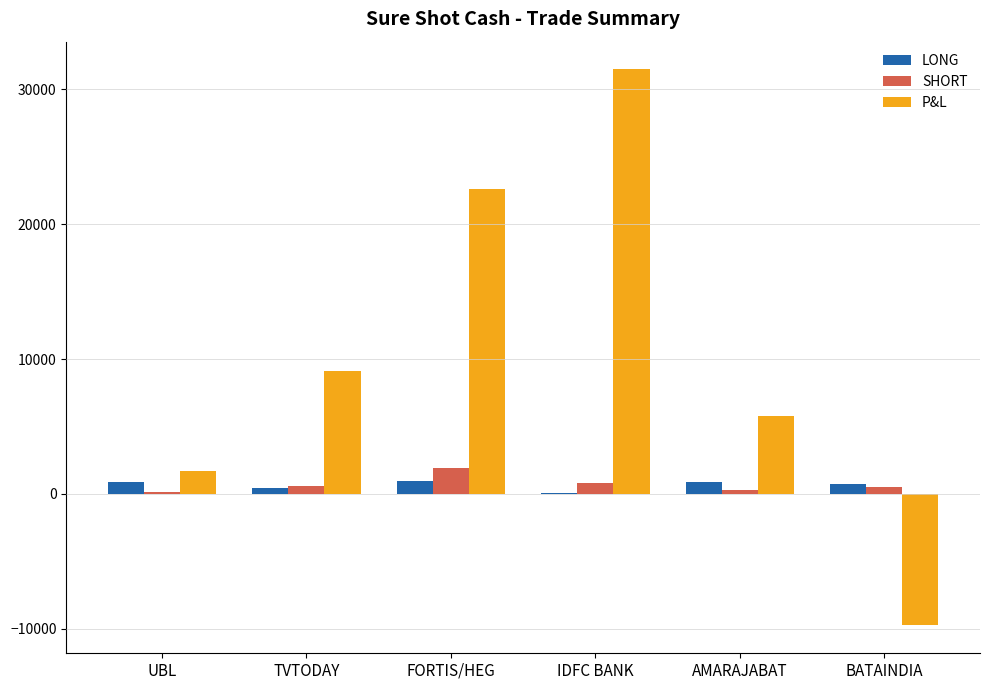

True or false: P&L has a value of 9095.0 at TVTODAY.

True